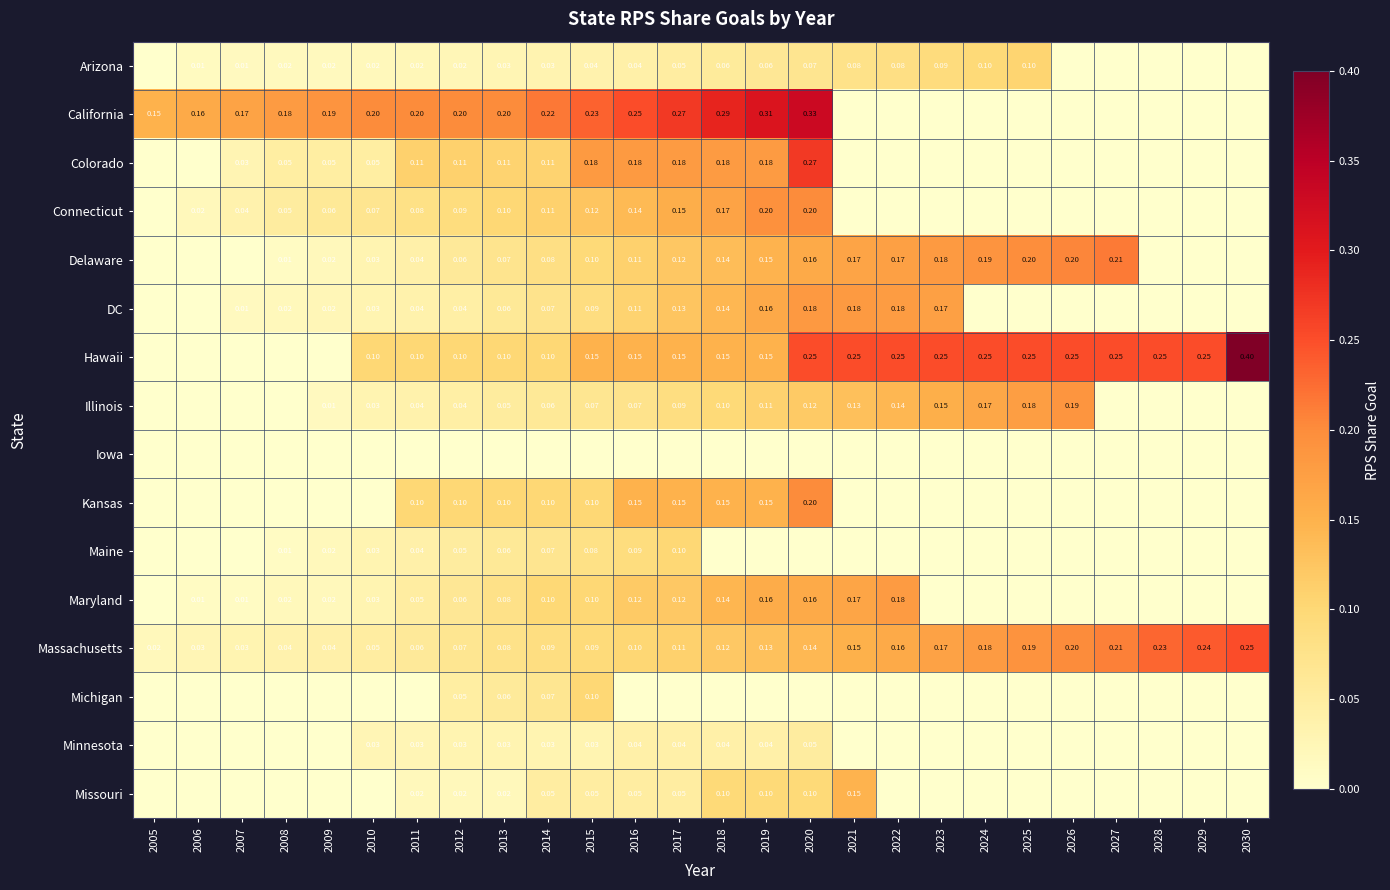

At which category is the sum across all series the highest?

2020